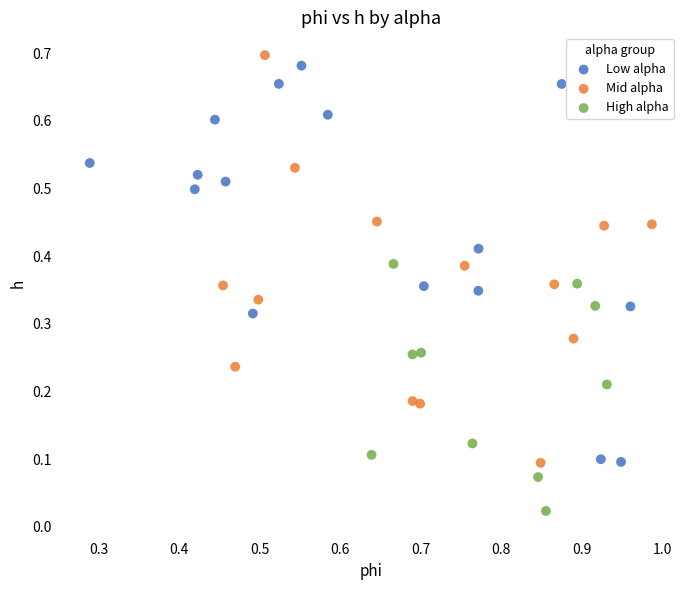

Which series reaches the minimum Y coordinate?

High alpha